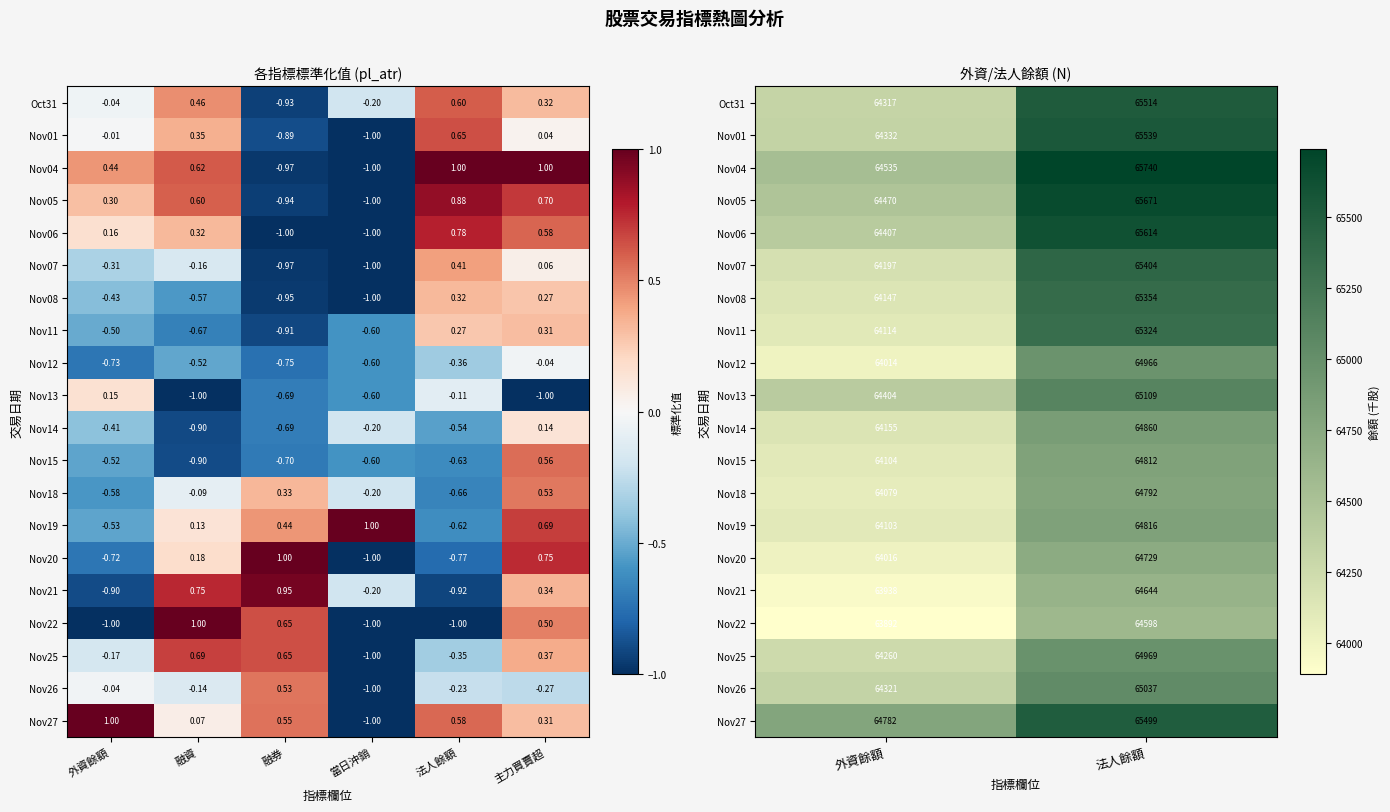

Is the value of Nov21 at 法人餘額 greater than the value of Nov20 at 外資餘額?

Yes